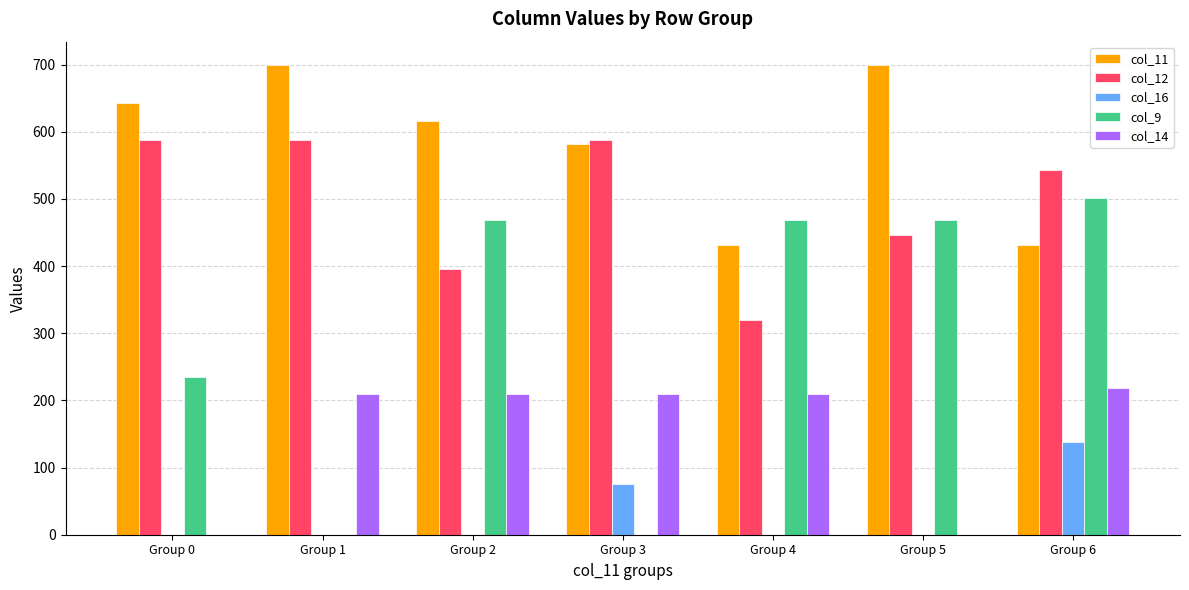

The col_12 series shows 825.5 at Group 0. True or false?

False